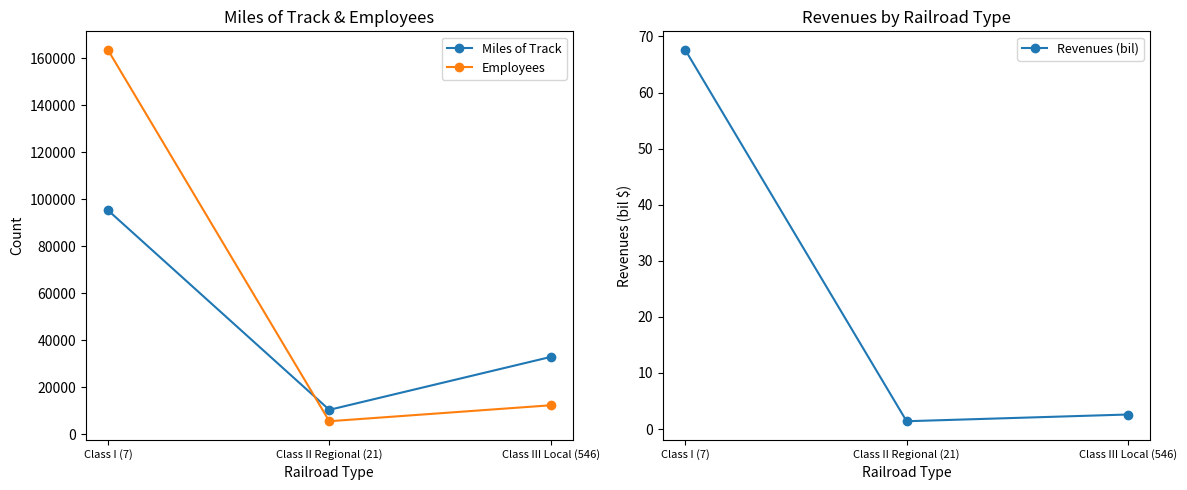

Which series has the largest total across all categories?

Employees